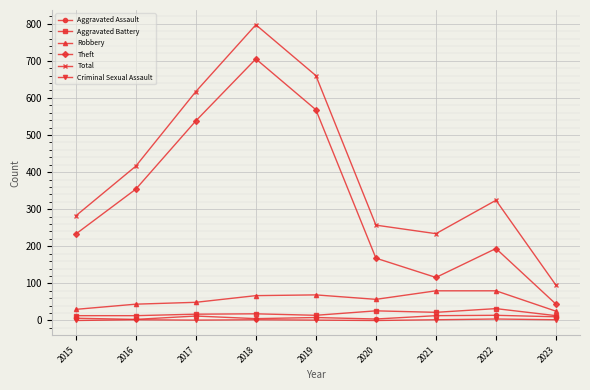

At how many categories does at least one series exceed 752?

1